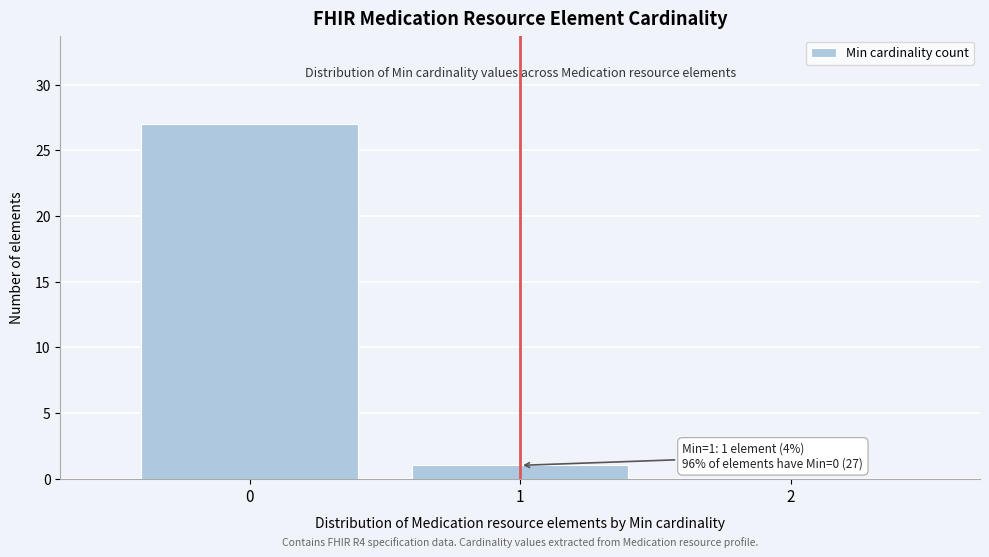

Over which range of the x-axis is the bar tallest?

-0.5 to 0.5